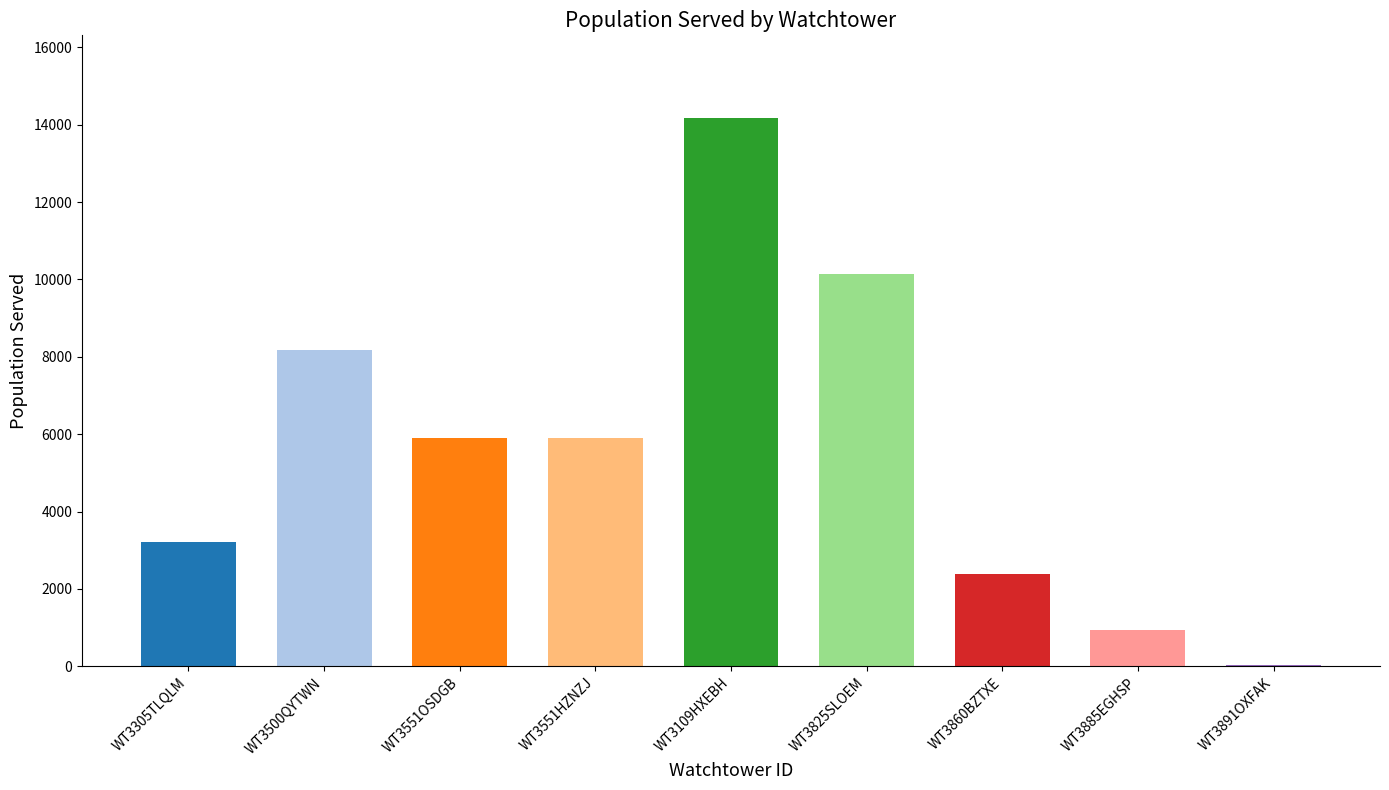

Count the number of categories in the chart.

9